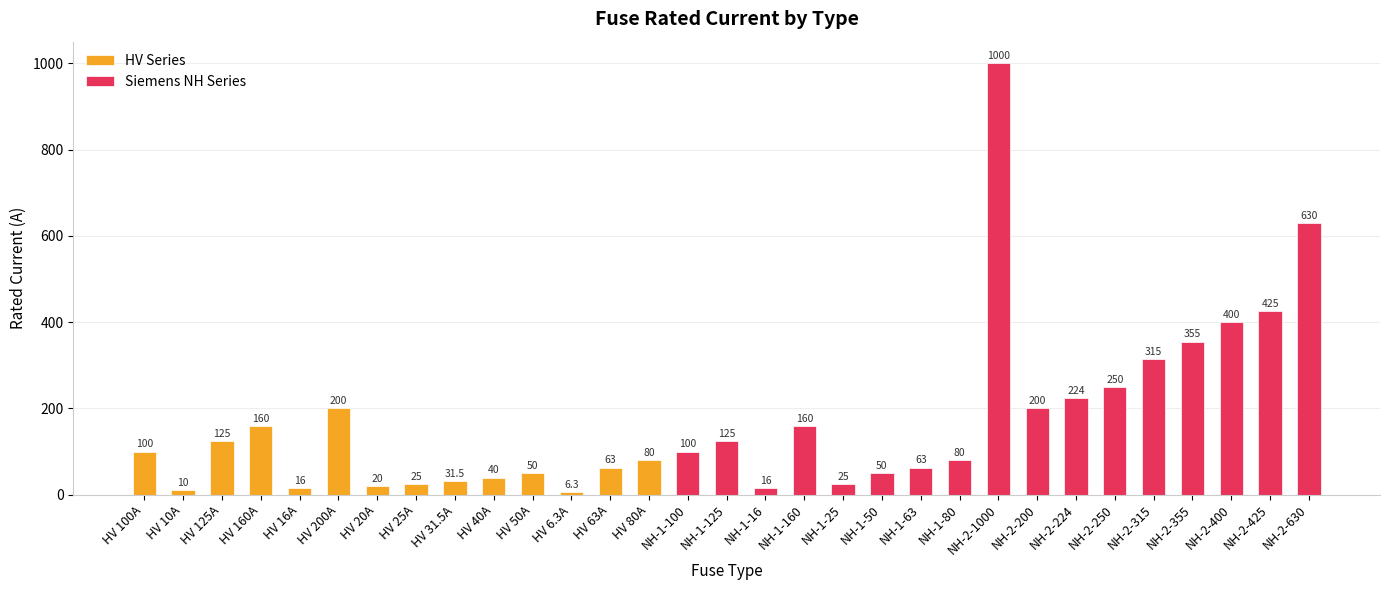

At which category does the chart reach its minimum across all series?

HV 6.3A